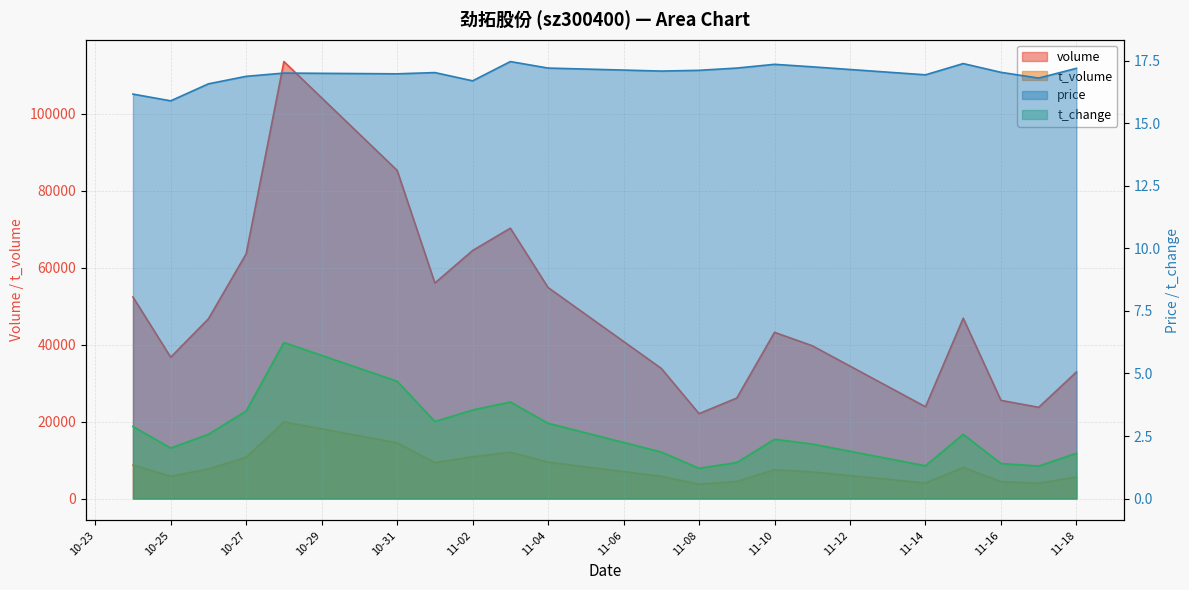

List the labels in order of t_volume value, smallest first.

2022-11-08, 2022-11-17, 2022-11-14, 2022-11-16, 2022-11-09, 2022-11-18, 2022-11-07, 2022-10-25, 2022-11-11, 2022-11-10, 2022-10-26, 2022-11-15, 2022-10-24, 2022-11-01, 2022-11-04, 2022-10-27, 2022-11-02, 2022-11-03, 2022-10-31, 2022-10-28